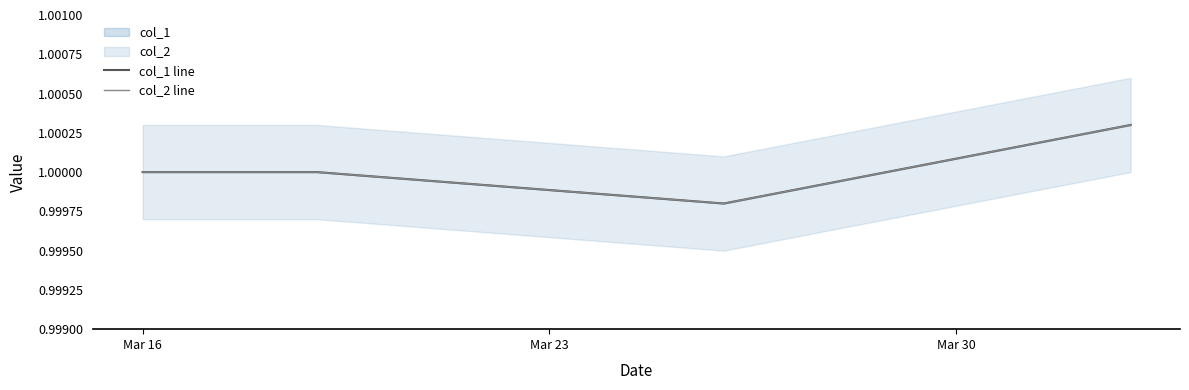

Is it true that col_1 line equals 1.8 at Mar 30?

False